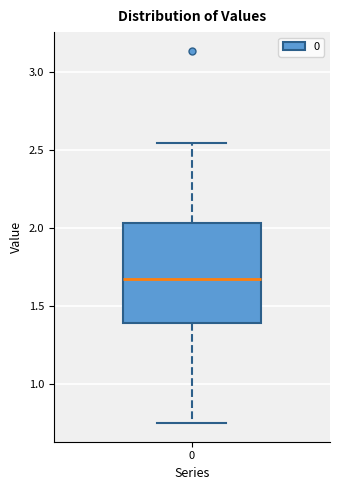

Transcribe this box plot: give where the median line is, the range the box spans, and where the two whiskers end, as read against the y-axis. The values are not printed on the chart, so give them approximately, as read against the axis.

median 1.65, box 1.40 to 2.05, whiskers 0.75 to 2.55